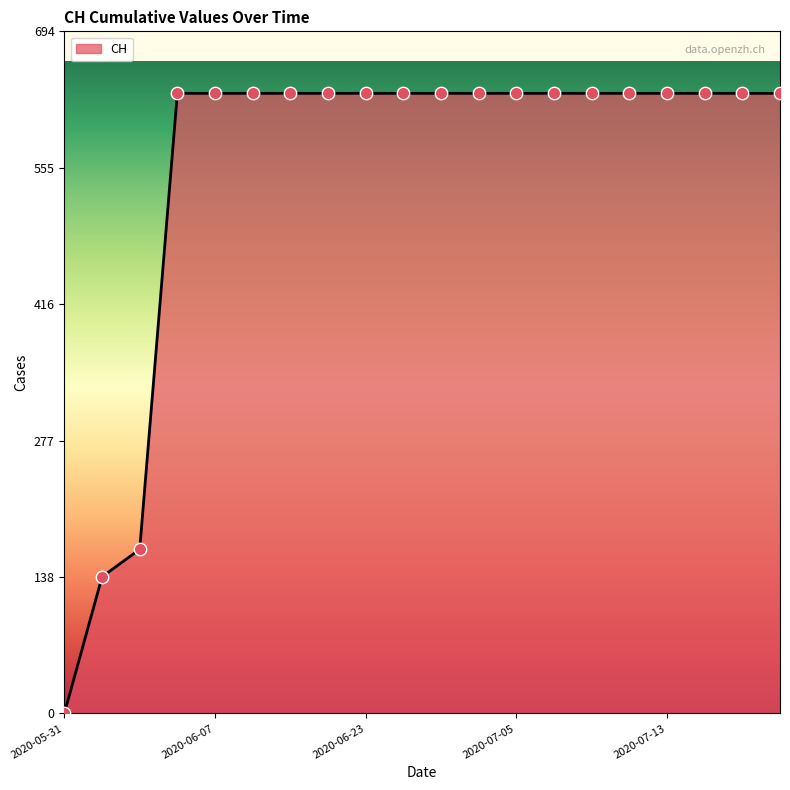

What is the greatest value displayed?

631